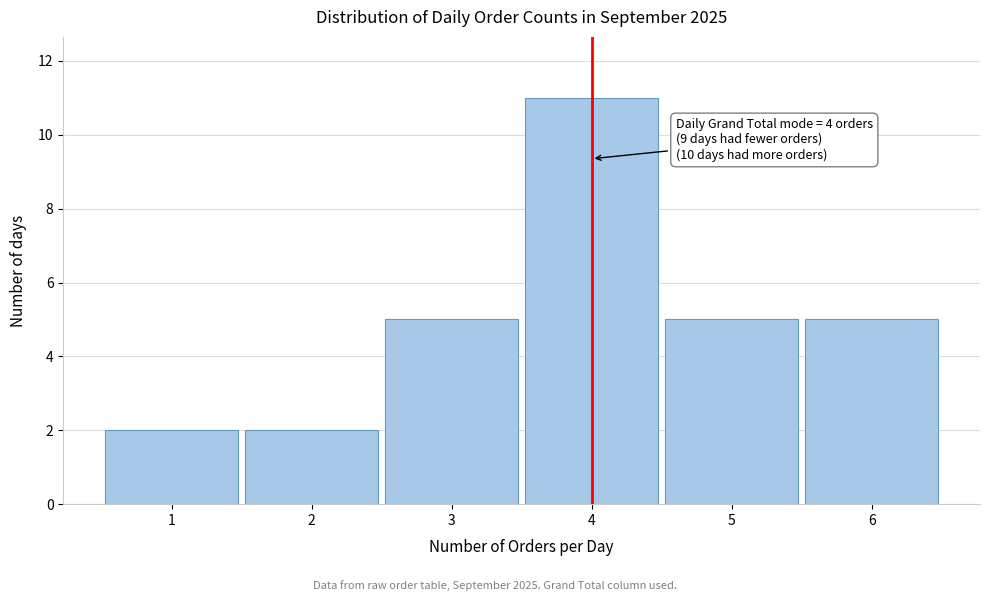

Over which range of the x-axis is the bar tallest?

3.5 to 4.5